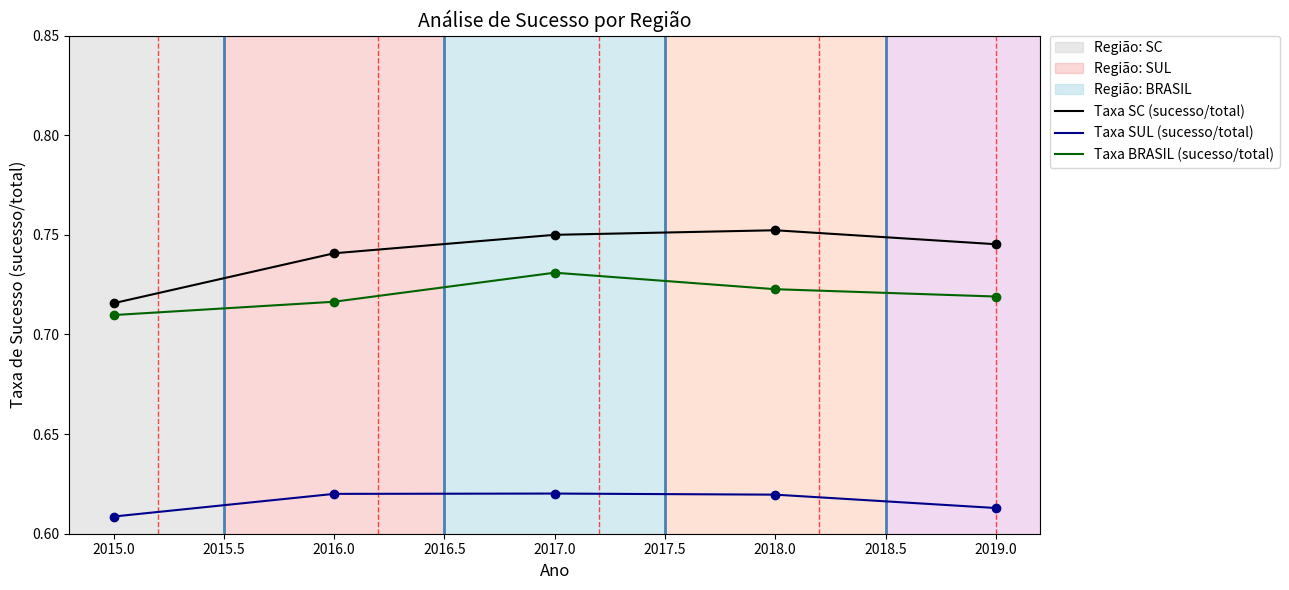

True or false: Taxa BRASIL (sucesso/total) has more than 0 interior local peaks.

True